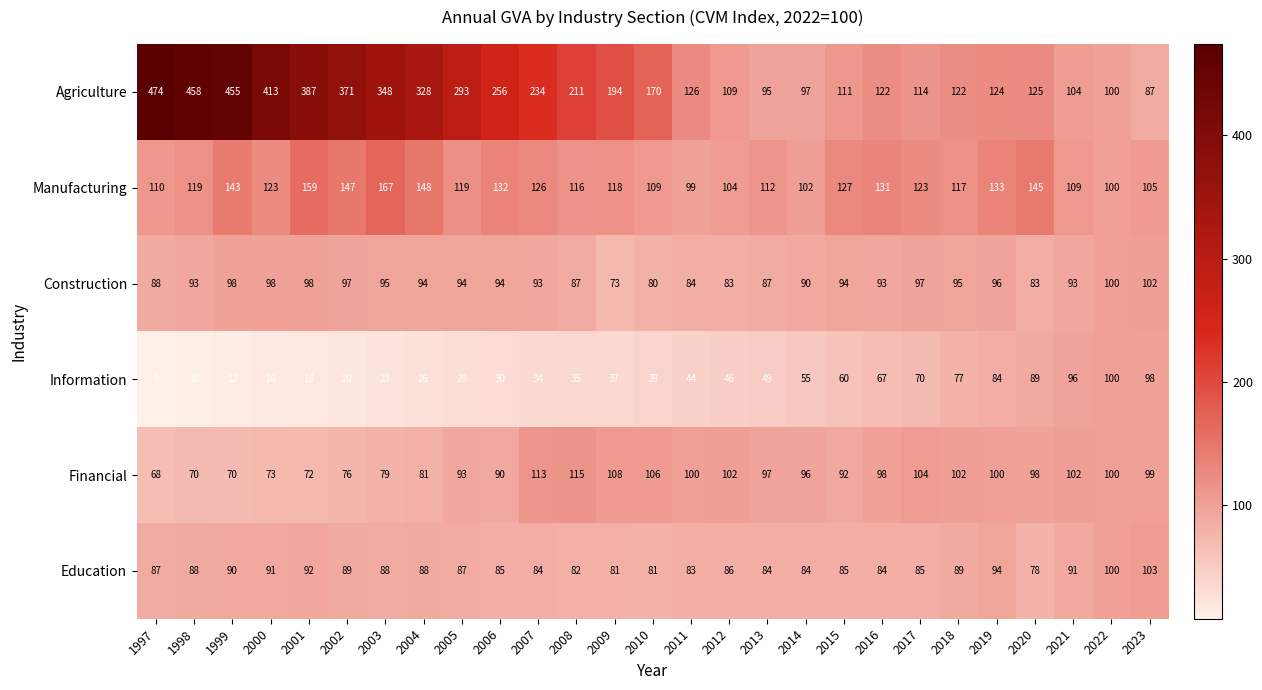

Which series has the largest range (max minus min)?

Agriculture